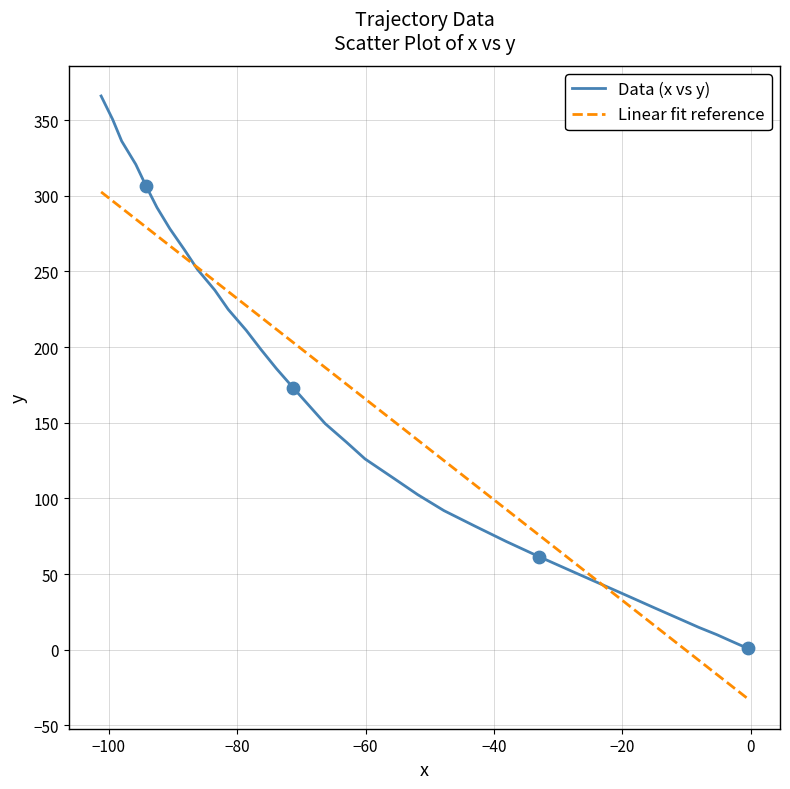

What is the minimum value for Linear fit reference?

-32.4